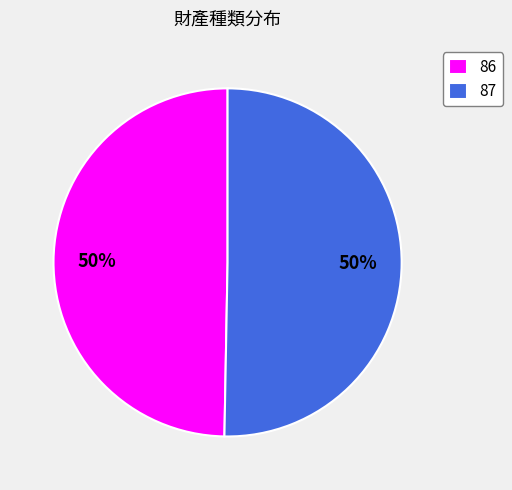

Which slice represents more than half of the pie?

87